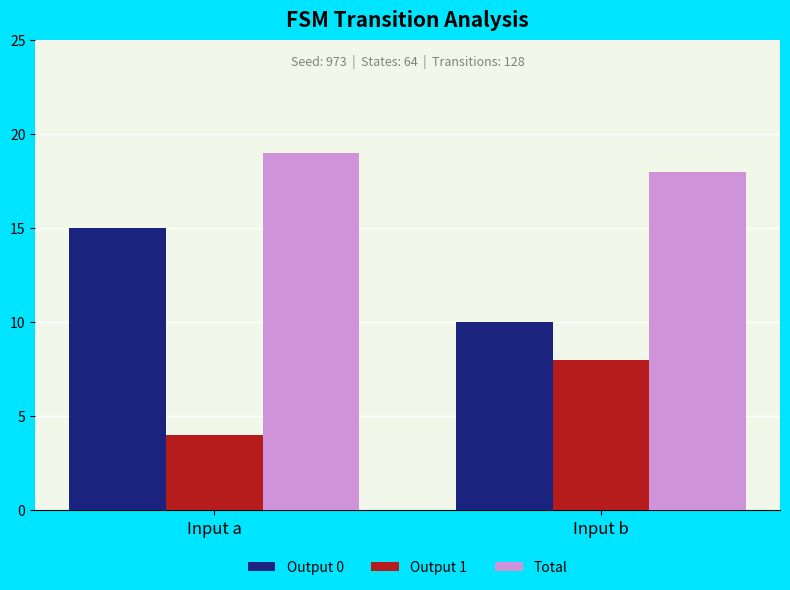

Reading left to right, transcribe all the data shown in this chart.

Output 0: 15	10
Output 1: 4	8
Total: 19	18